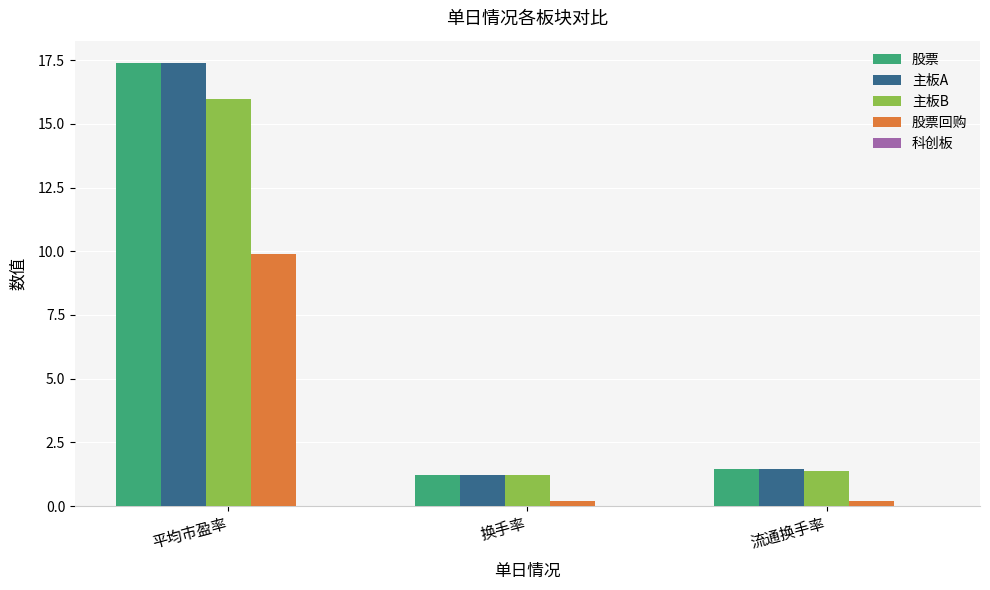

Which category has the highest value in the 主板B series?

平均市盈率